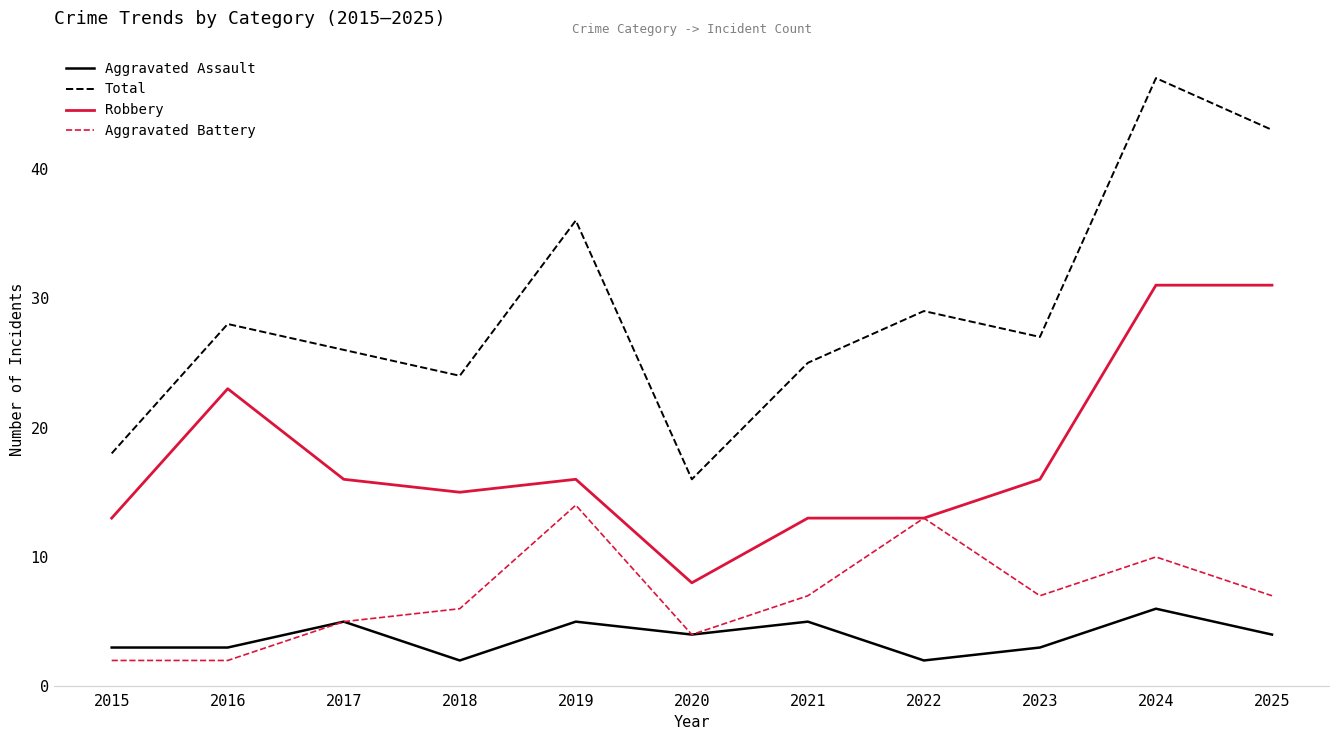

Reading left to right, what are all the values shown in this chart?

Aggravated Assault: 3	3	5	2	5	4	5	2	3	6	4
Total: 18	28	26	24	36	16	25	29	27	47	43
Robbery: 13	23	16	15	16	8	13	13	16	31	31
Aggravated Battery: 2	2	5	6	14	4	7	13	7	10	7